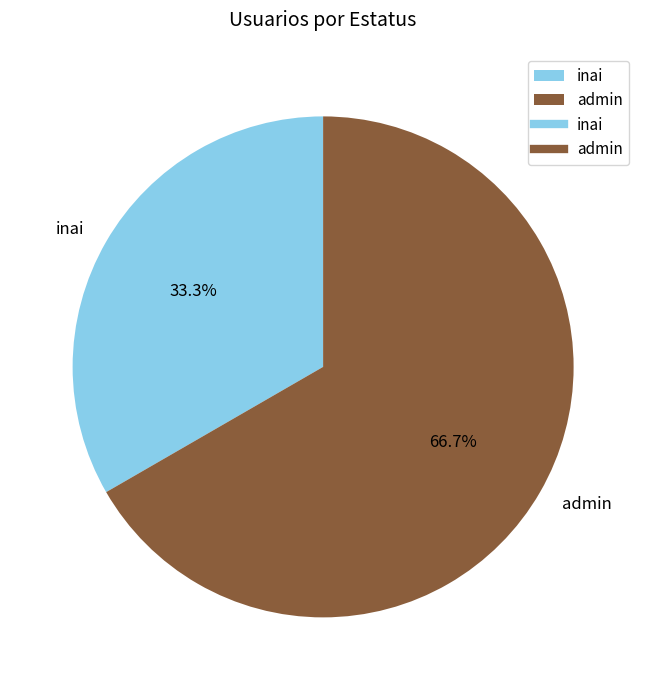

To the nearest percent, what portion does inai represent?

33%